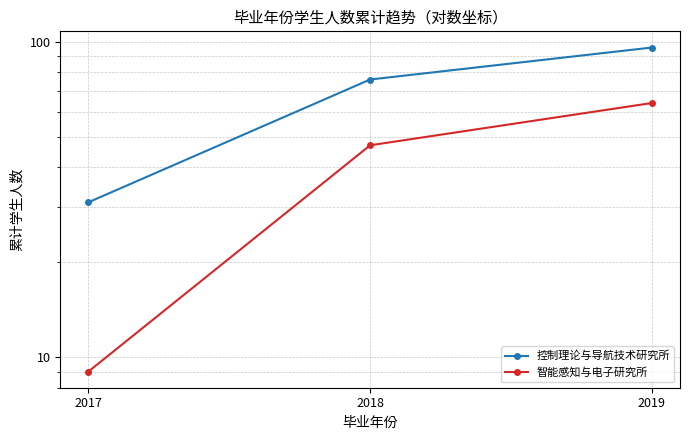

What is the sum of the 智能感知与电子研究所 values at 2019 and 2017?

73